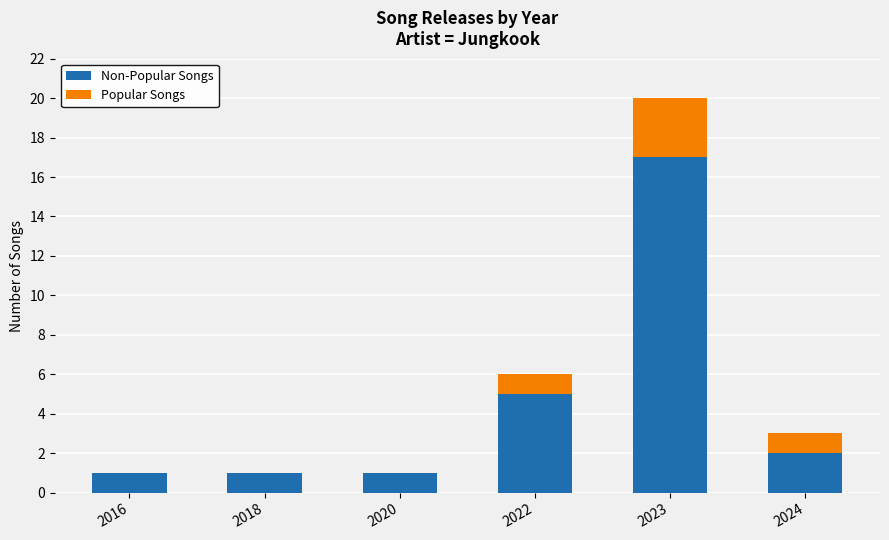

At which category is the sum across all series the highest?

2023